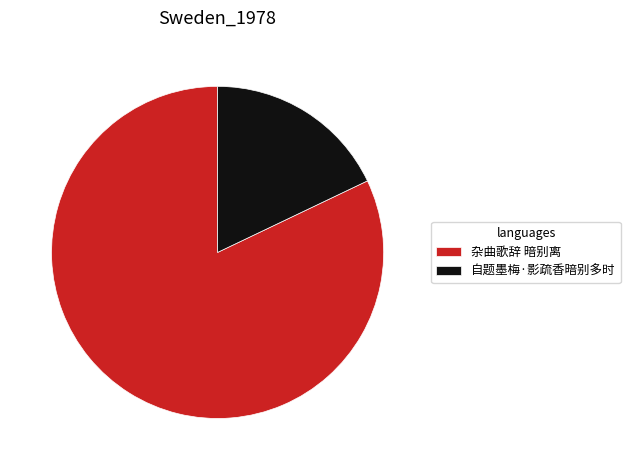

How many slices are in this pie chart?

2